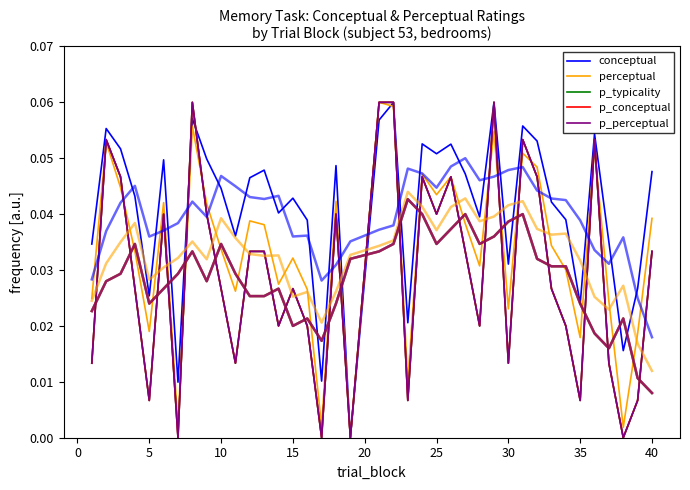

True or false: conceptual and p_perceptual cross at least once.

True